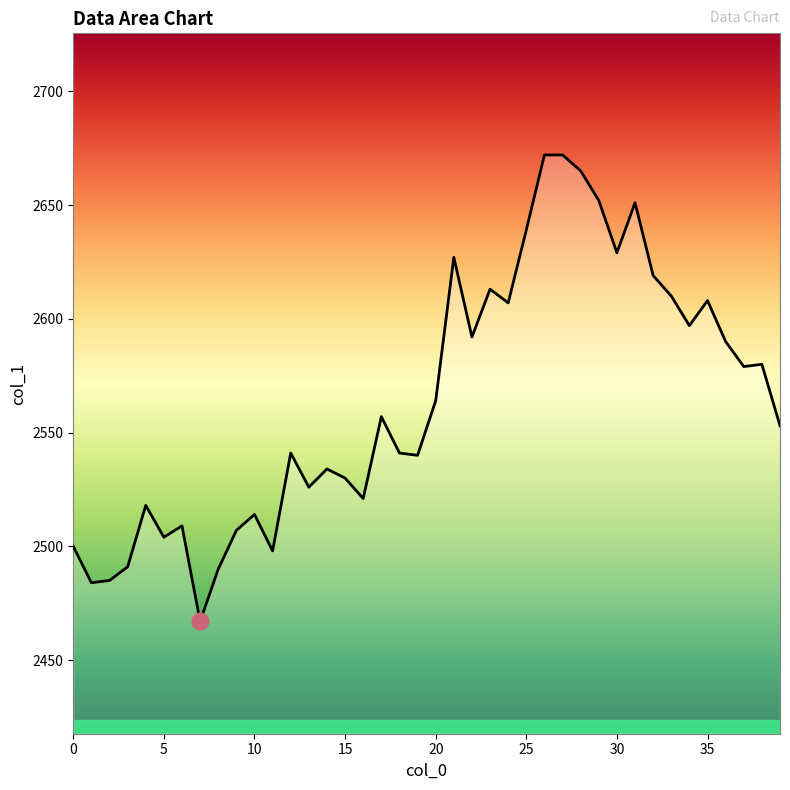

Rank the categories by value from lowest to highest.

7, 1, 2, 8, 3, 11, 0, 5, 9, 6, 10, 4, 16, 13, 15, 14, 19, 12, 18, 39, 17, 20, 37, 38, 36, 22, 34, 24, 35, 33, 23, 32, 21, 30, 25, 31, 29, 28, 26, 27